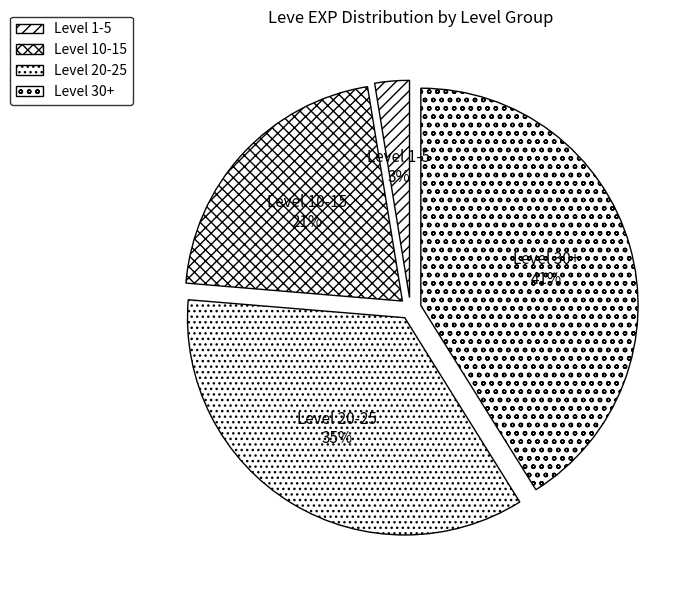

Approximately how many times larger is the value at Level 20-25 compared to Level 10-15?

1.7